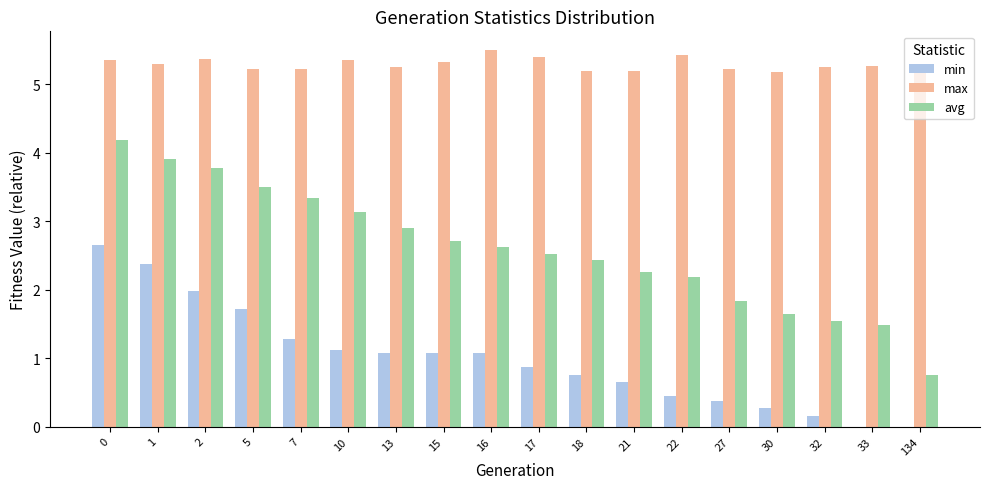

What is the highest value of the min series?

2.7